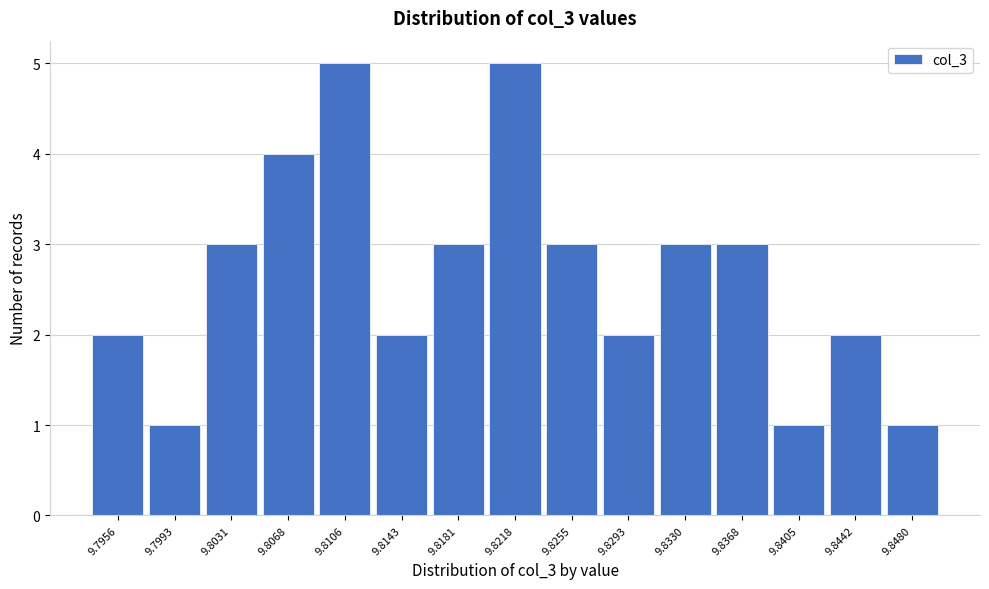

Reading right to left, transcribe all the data shown in this chart.

1	2	1	3	3	2	3	5	3	2	5	4	3	1	2